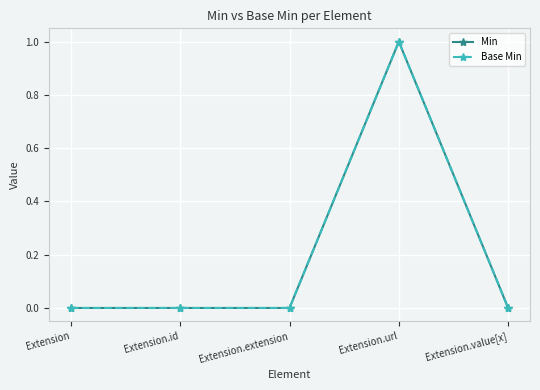

Does the chart have visible grid lines?

Yes